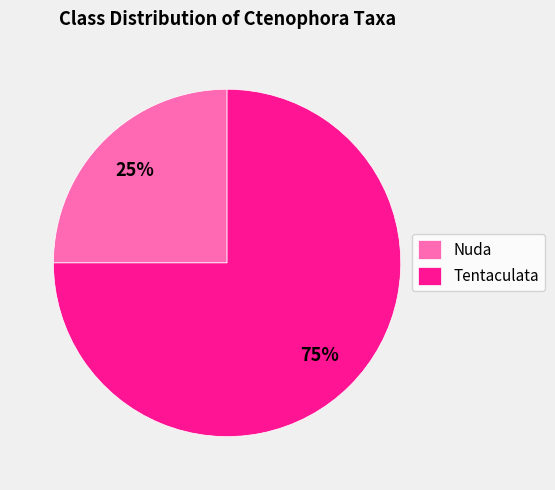

Between Tentaculata and Nuda, which is larger?

Tentaculata